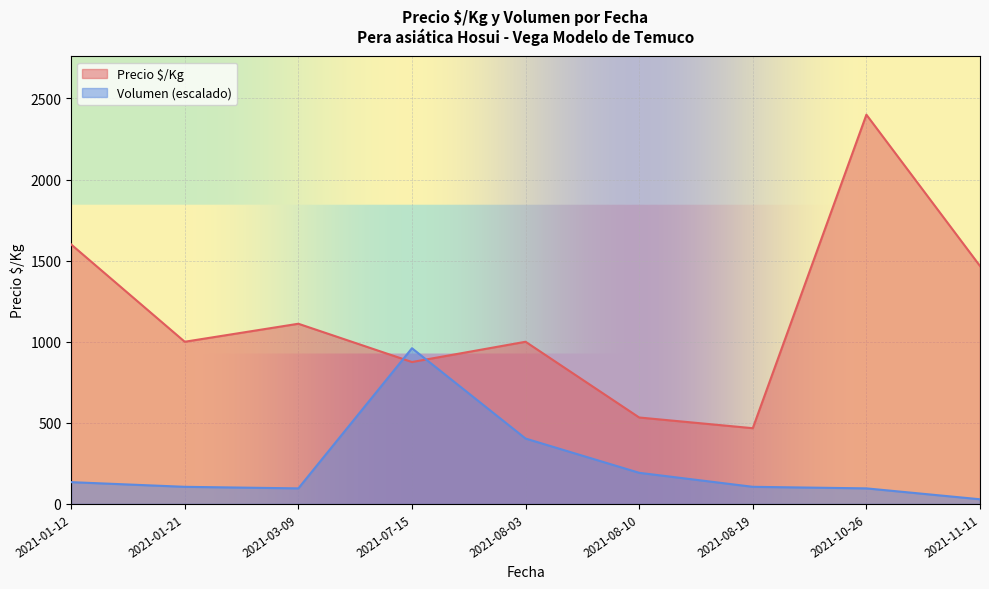

In Precio $/Kg, how many points are lower than both neighbors (excluding endpoints)?

3